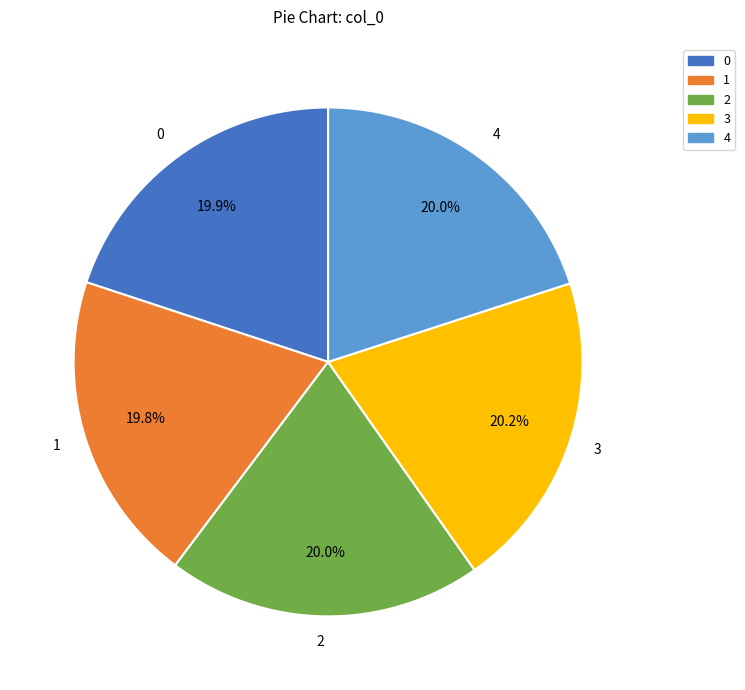

Is 4 the majority of the pie?

No